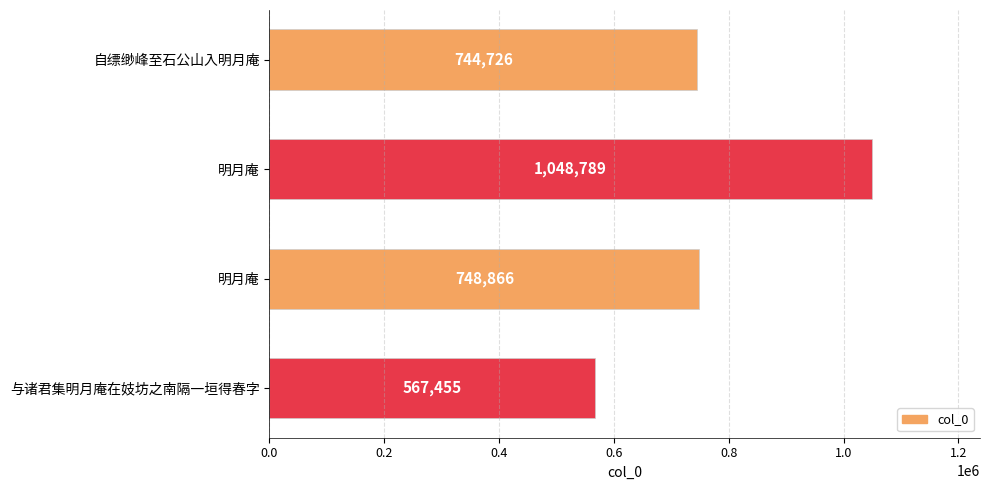

How many categories are shown in the chart?

4